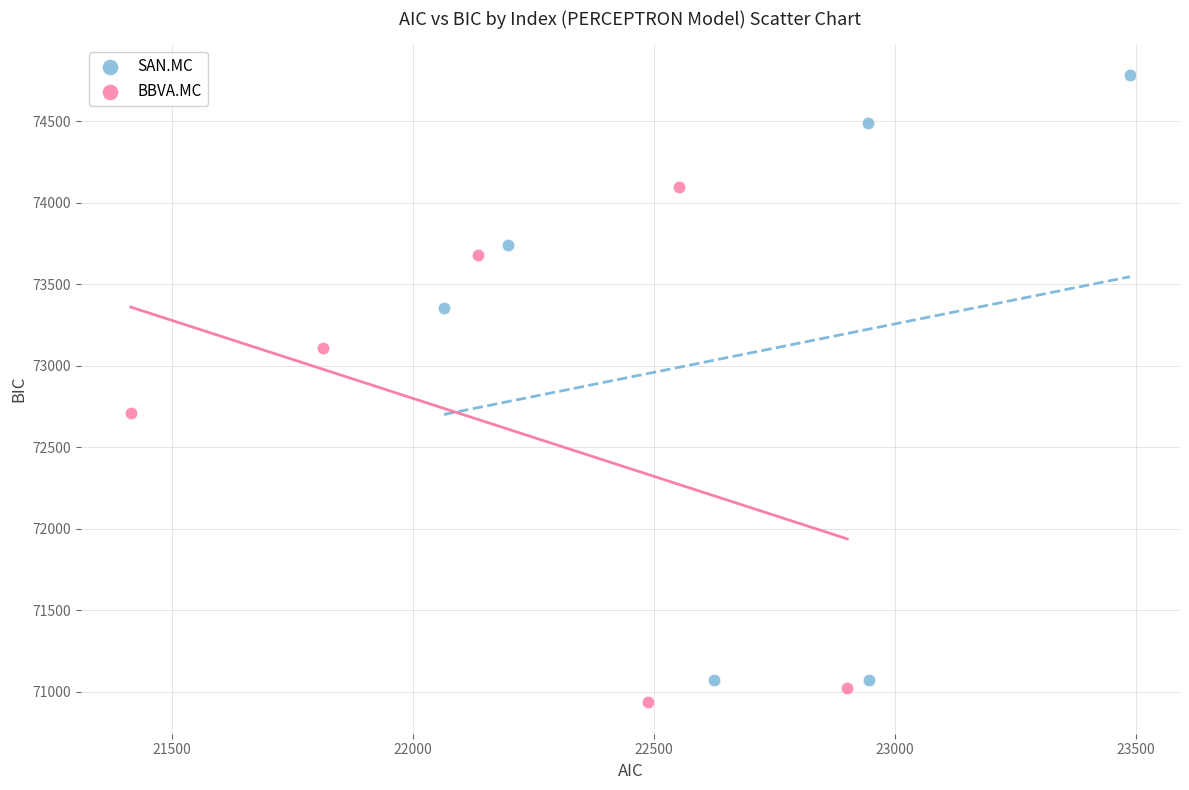

Which series reaches the maximum Y coordinate?

SAN.MC